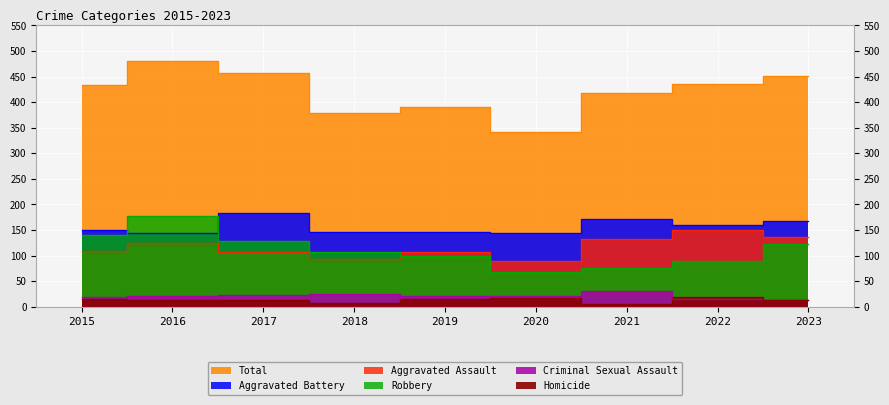

At which label is Aggravated Assault closest to 120?

2016